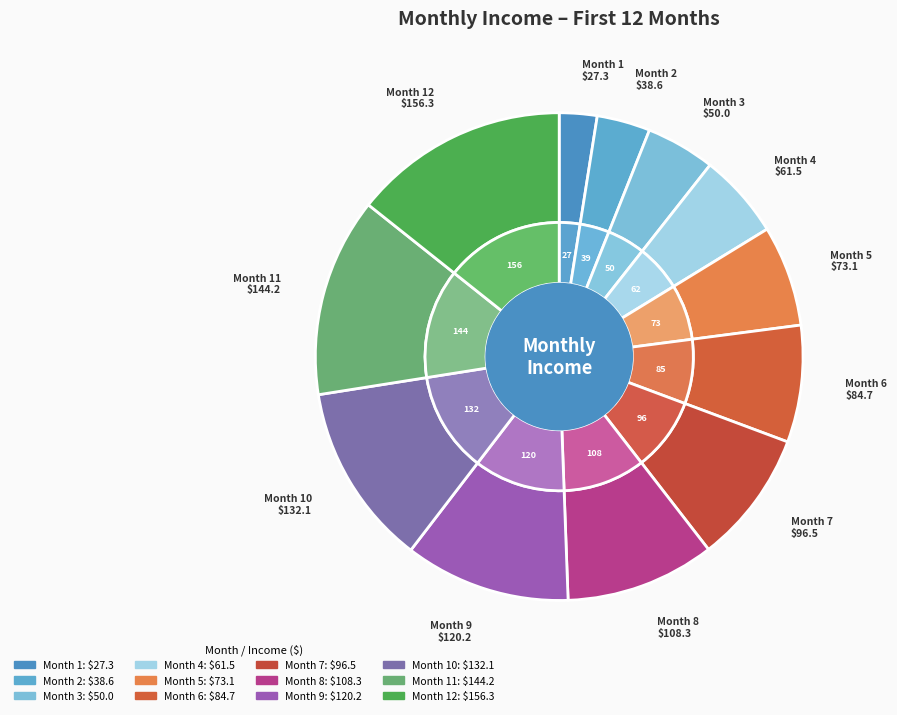

To the nearest percent, what is the average slice percentage?

8%